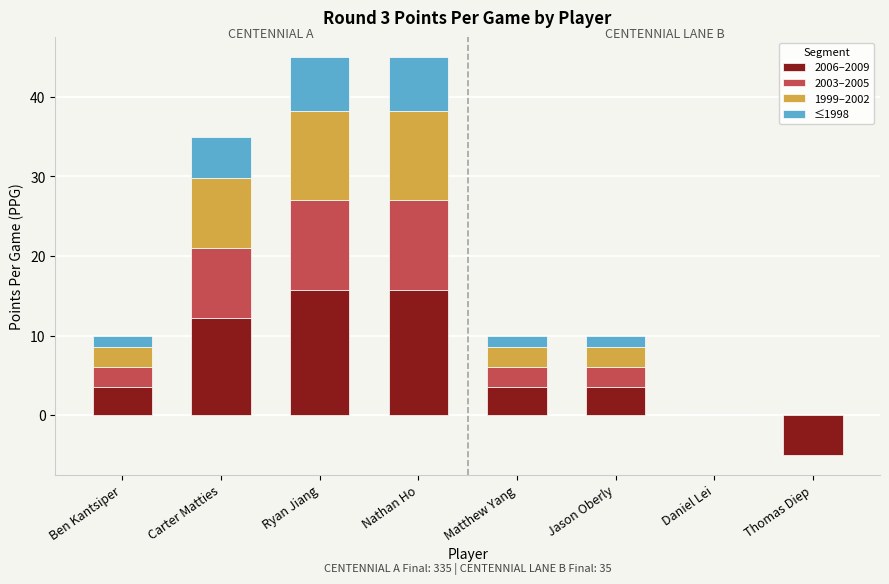

At which label does 1999–2002 first exceed 2?

Ben Kantsiper